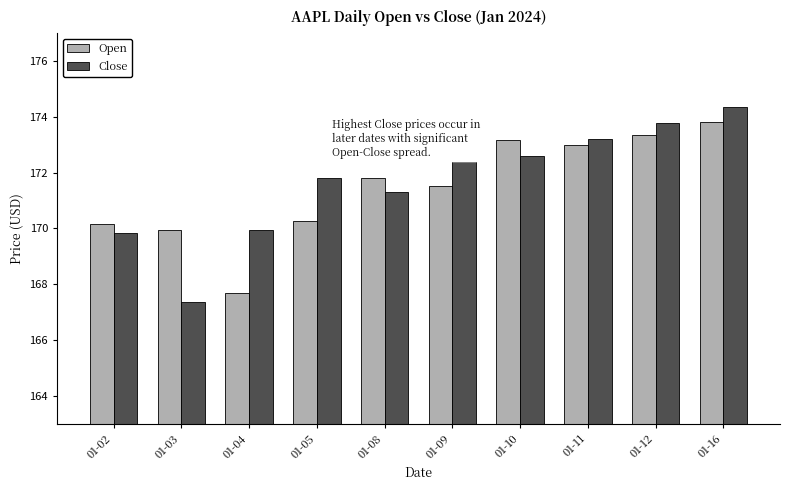

True or false: Close has a value of 96.8 at 01-09.

False